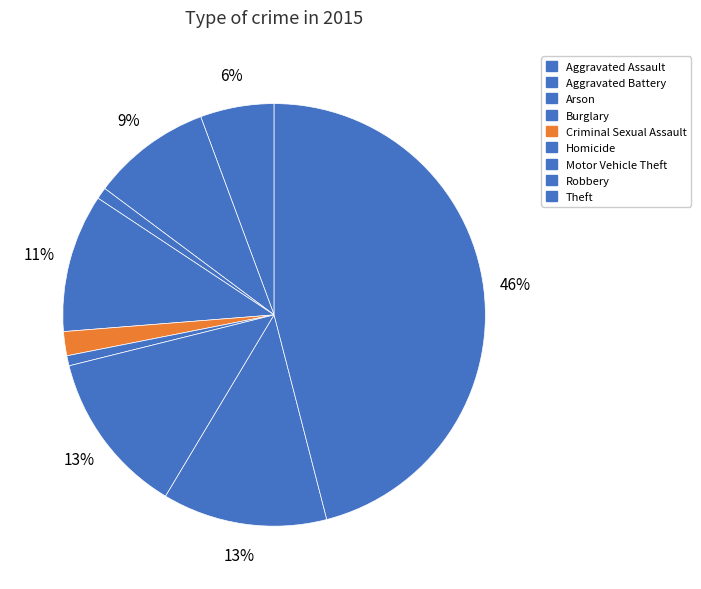

How many segments does this pie chart have?

9